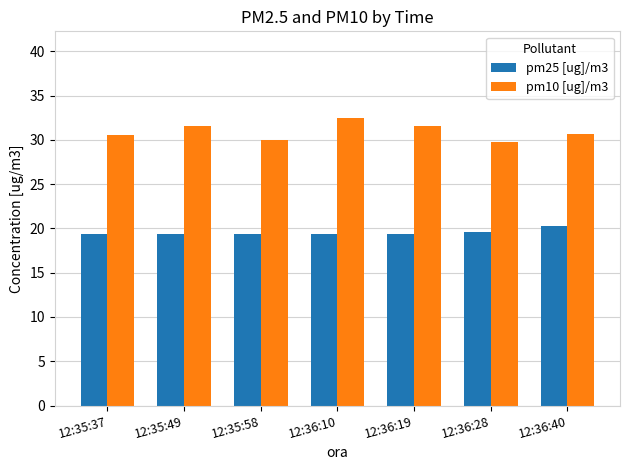

What are all the series names shown in the legend?

pm25 [ug]/m3, pm10 [ug]/m3